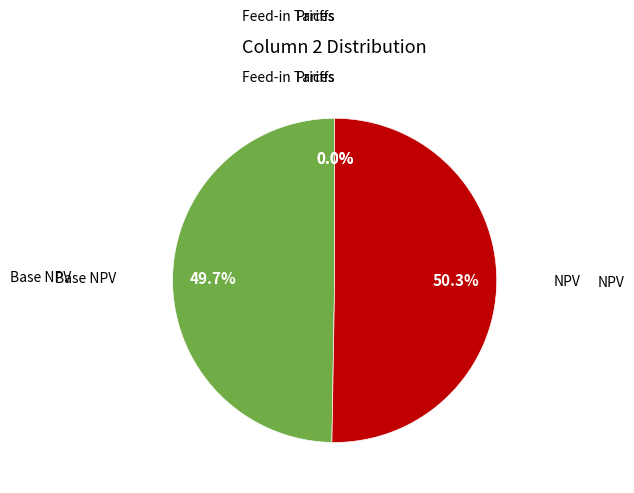

To the nearest percent, what portion does Base NPV represent?

50%